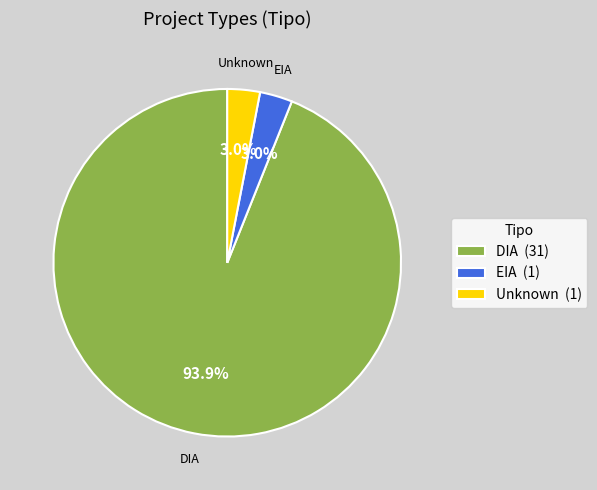

What is the largest slice in the pie chart?

DIA (31)